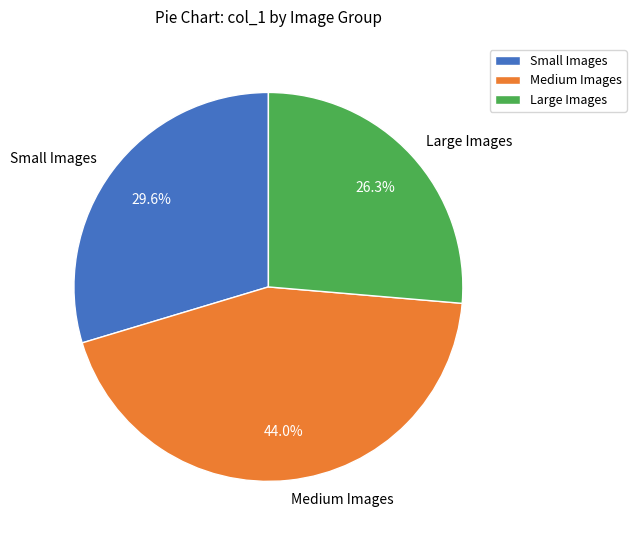

Combined, what portion of the pie is Large Images and Small Images?

56.0%